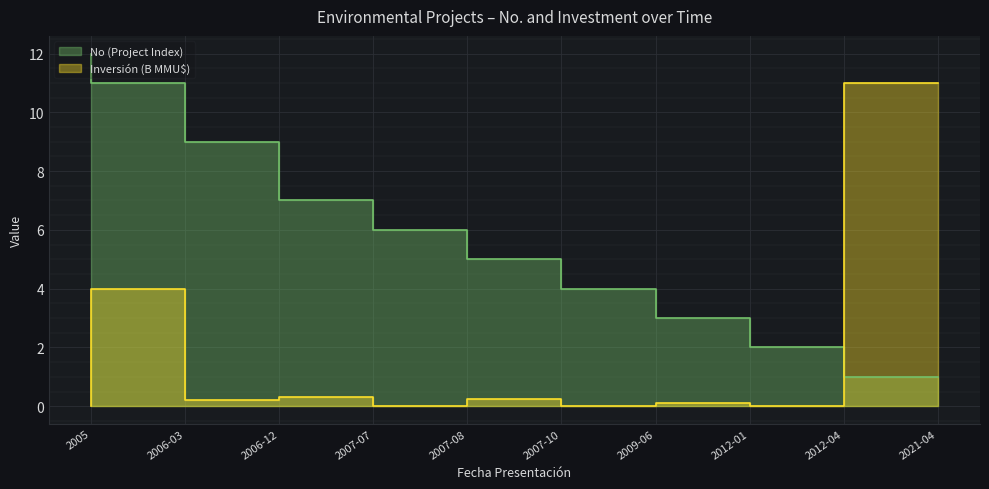

Reading left to right, extract all data points from this chart.

No (Project Index): 2005=12.0	2006-03=11.0	2006-12=9.0	2007-07=7.0	2007-08=6.0	2007-10=5.0	2009-06=4.0	2012-01=3.0	2012-04=2.0	2021-04=1.0
Inversión(MMU$): 2005=0.0	2006-03=4.0	2006-12=0.2	2007-07=0.3	2007-08=0.0	2007-10=0.2	2009-06=0.0	2012-01=0.1	2012-04=0.0	2021-04=11.0